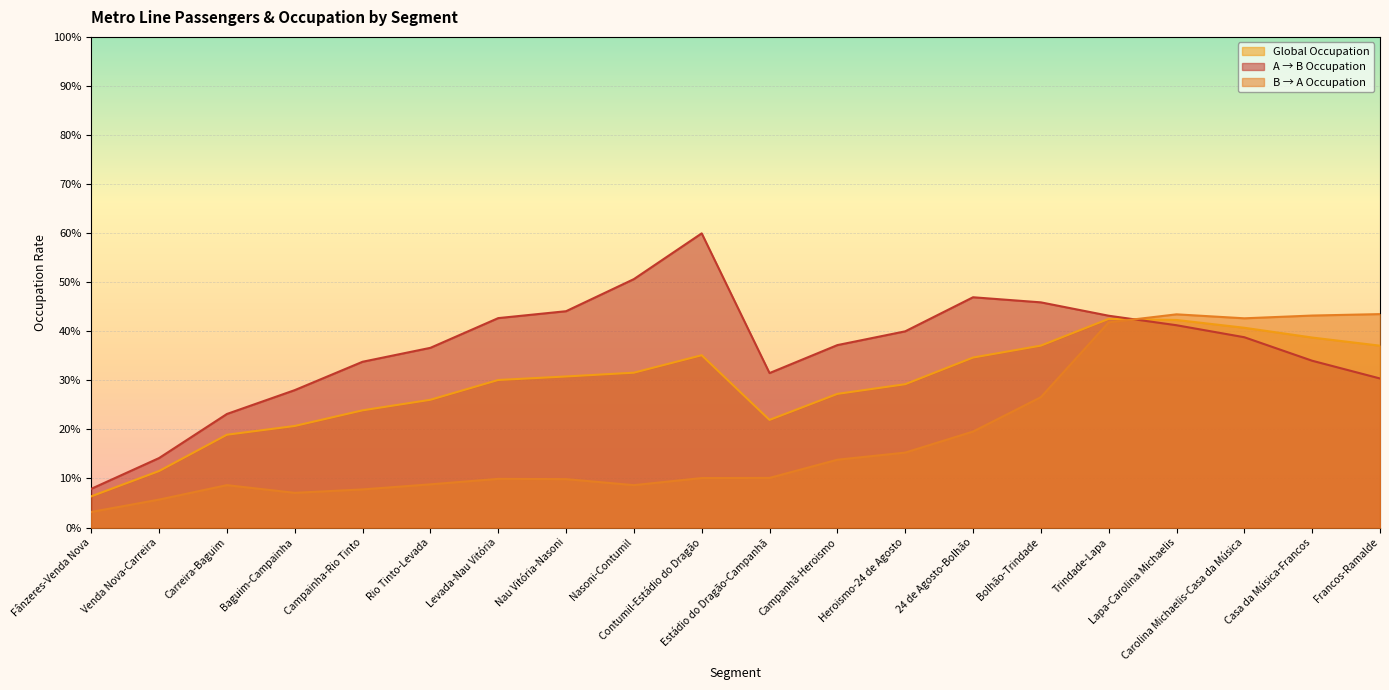

Which label corresponds to the largest value in the chart?

Contumil-Estádio do Dragão